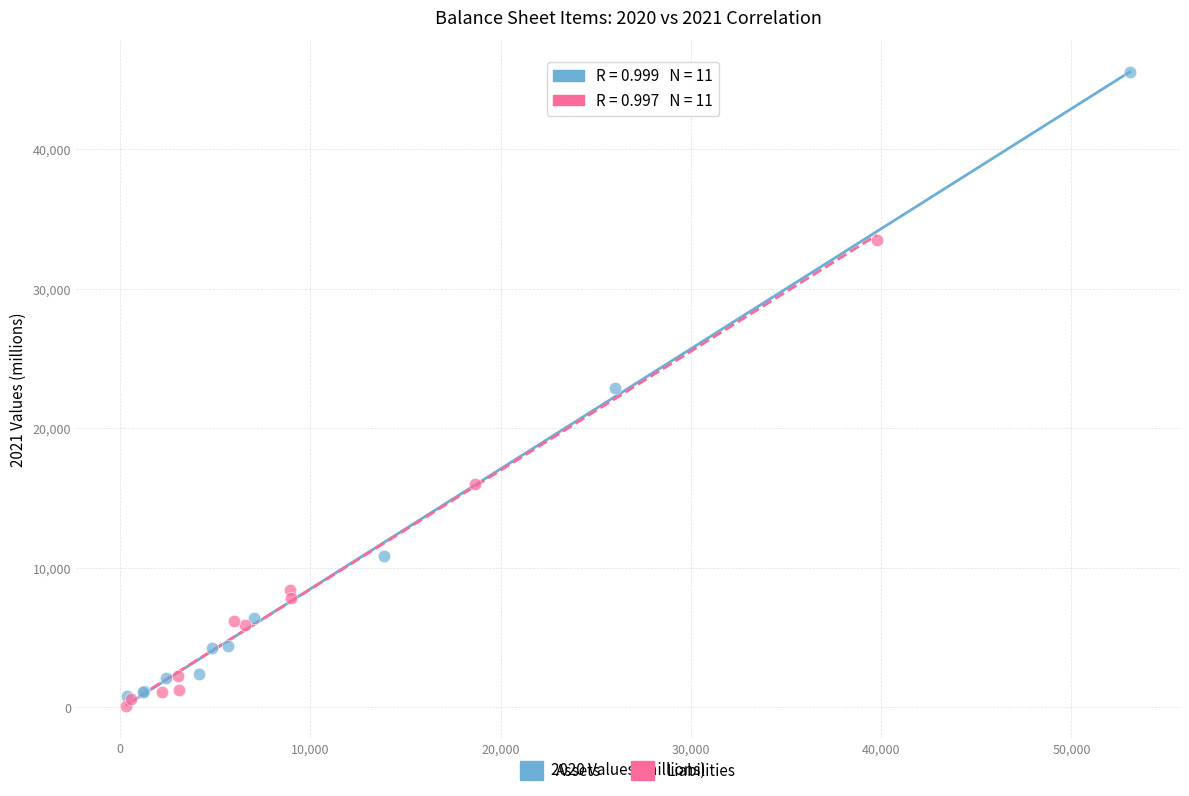

Which series reaches the maximum Y coordinate?

Assets